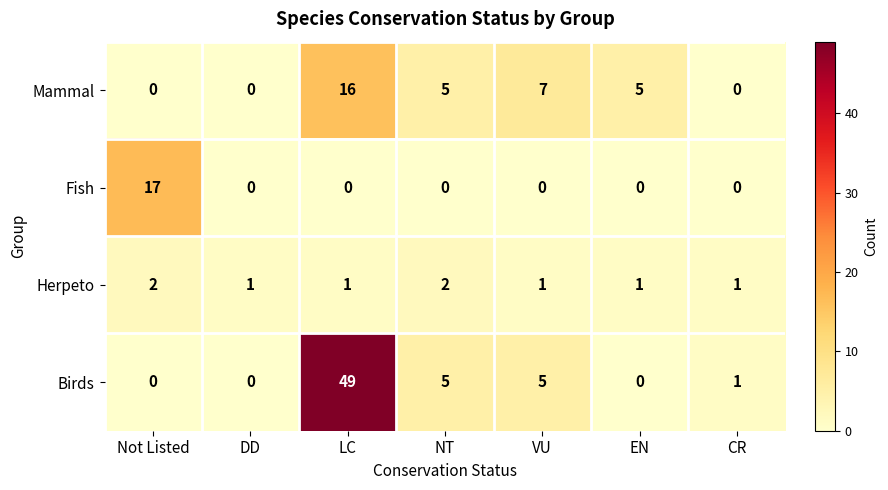

True or false: Mammal has a value of 9 at Not Listed.

False